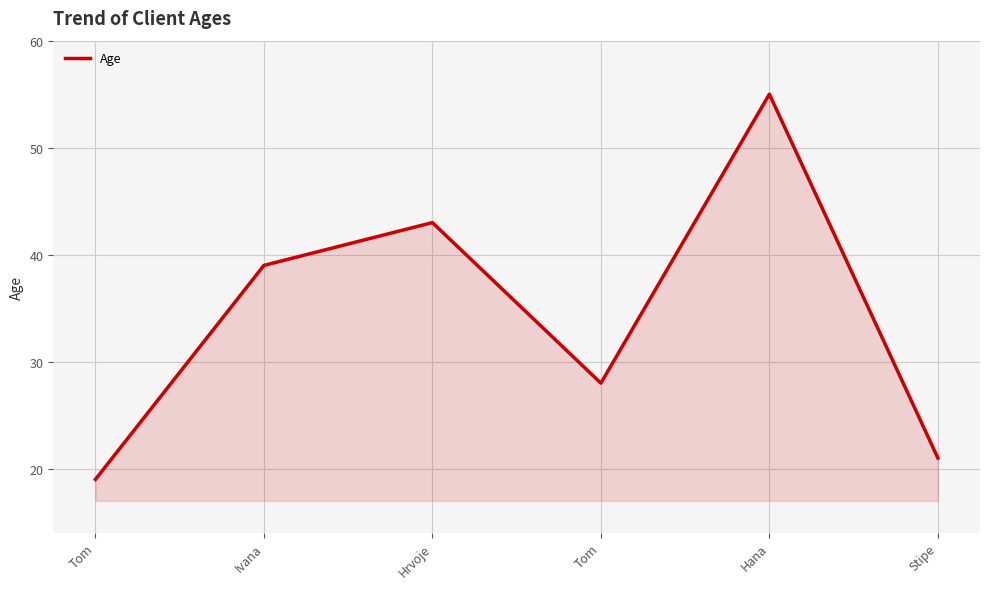

How many lines are shown in the chart?

1